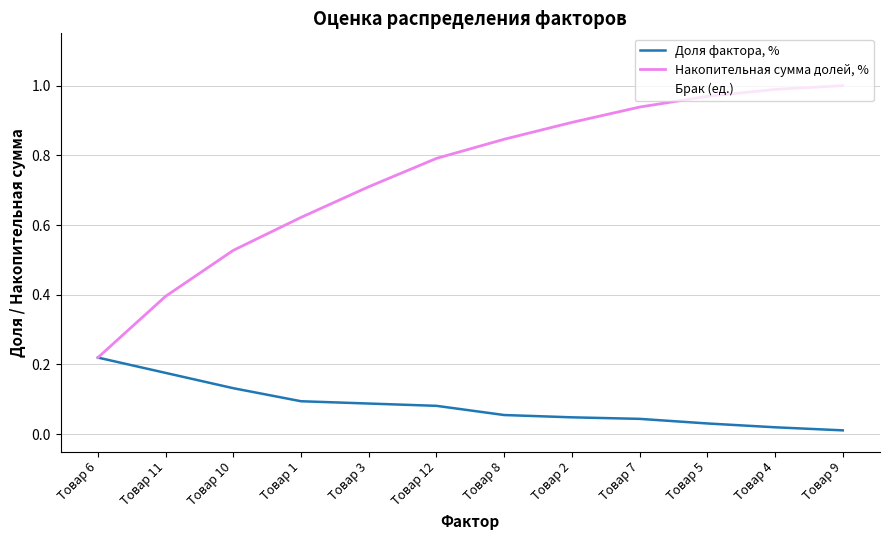

Is the value of Накопительная сумма долей, % at Товар 12 greater than the value of Доля фактора, % at Товар 11?

Yes